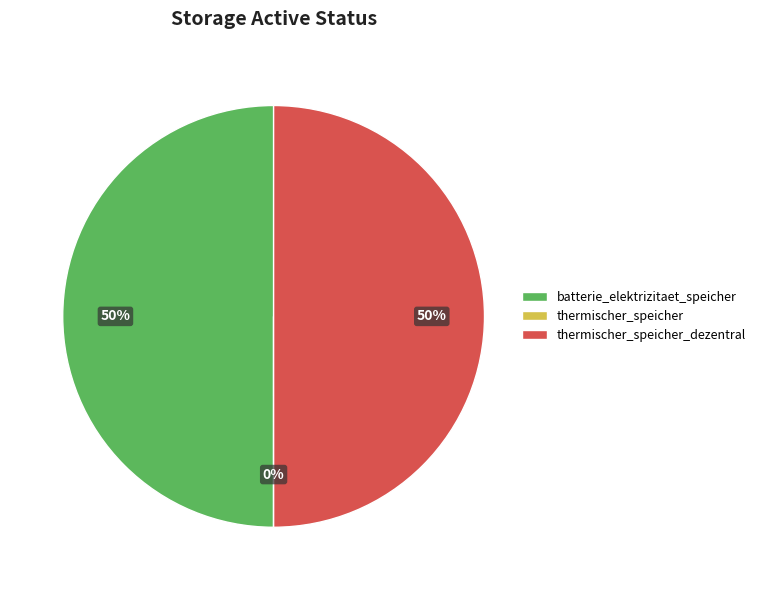

To the nearest percent, what is the average slice percentage?

33%